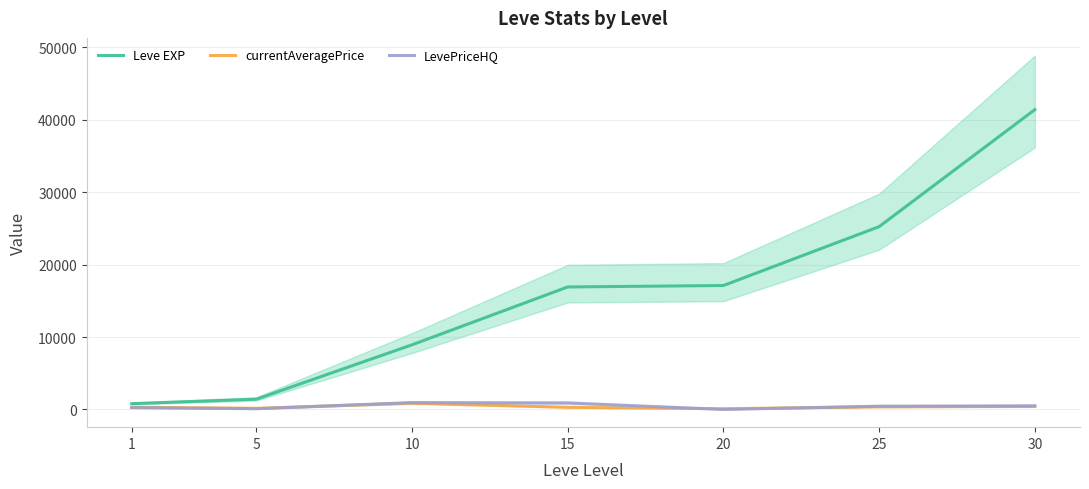

True or false: Leve EXP and LevePriceHQ cross at least once.

False